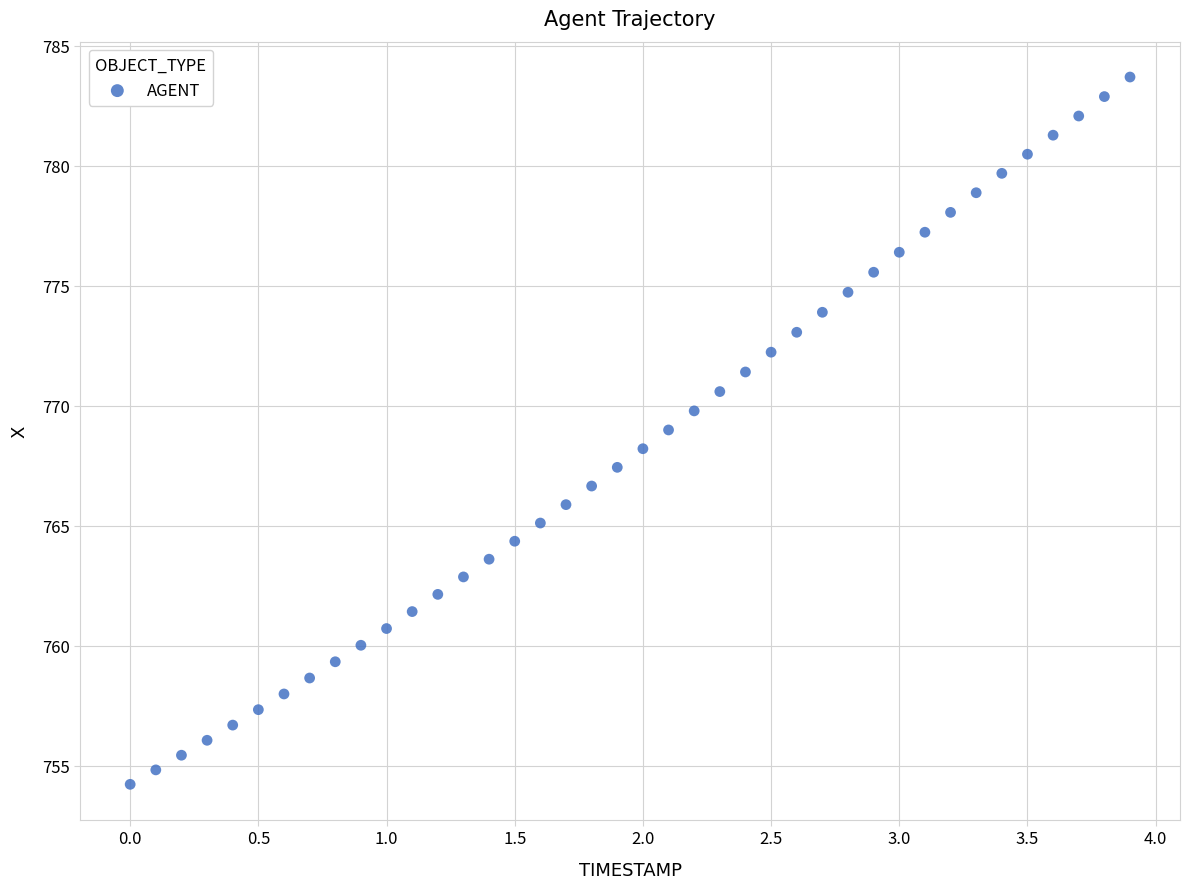

What is the range of Y values (max minus min)?

29.5